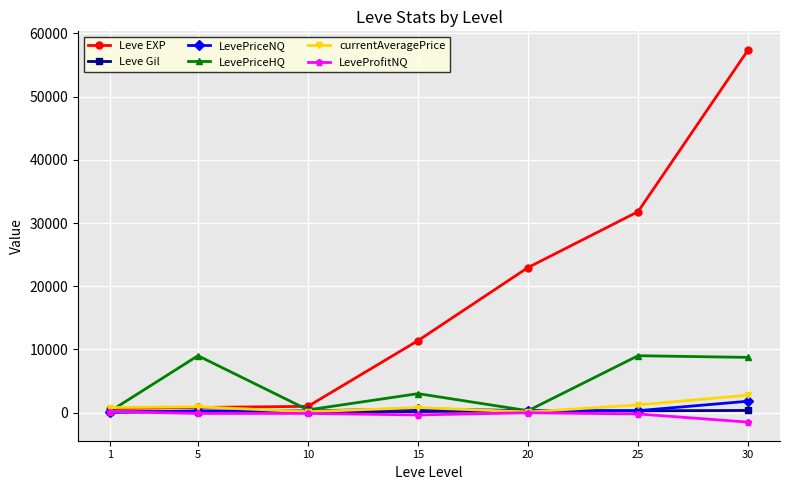

At how many categories does at least one series exceed 17192?

3